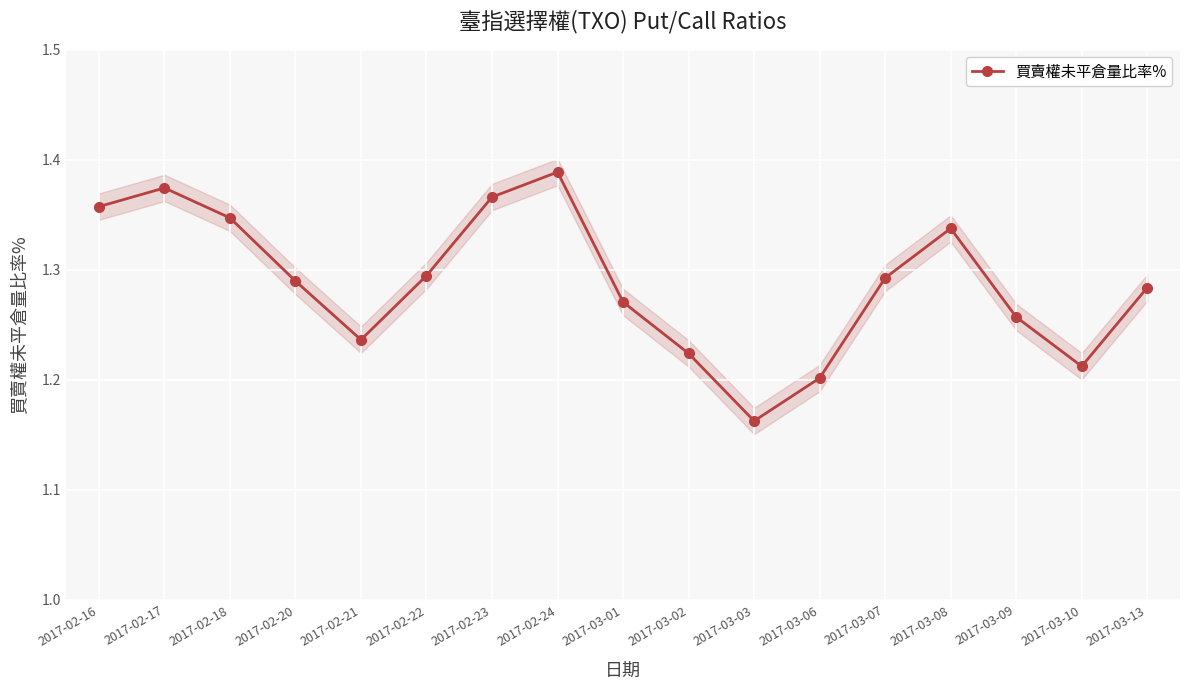

The value at 2017-02-22 is 1.3. True or false?

True